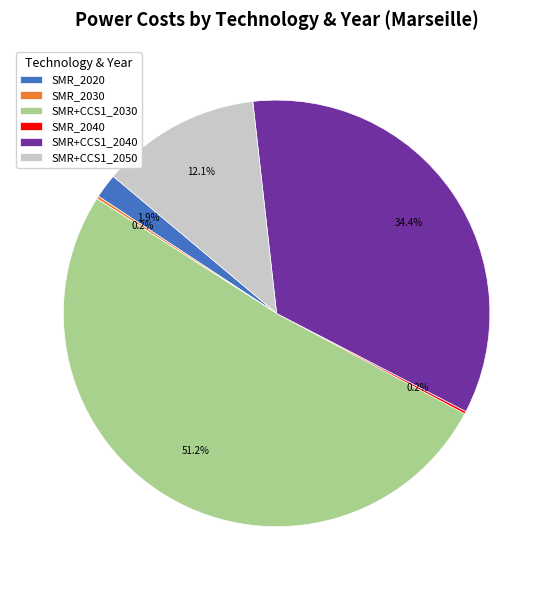

What is the largest slice in the pie chart?

SMR+CCS1_2030